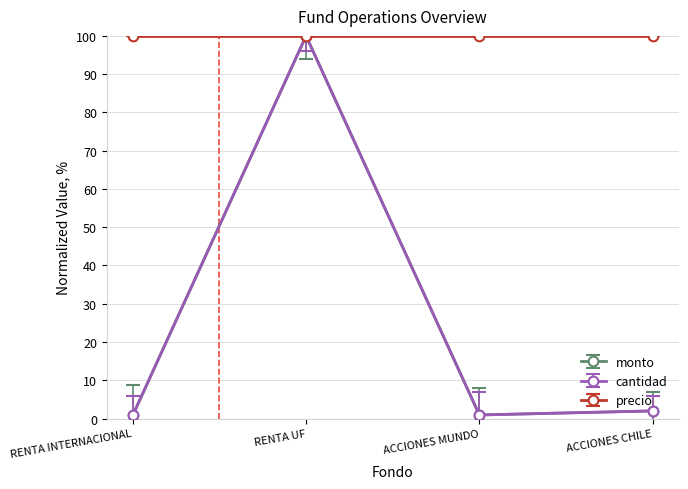

What is the label of the 3rd point from the right?

RENTA UF